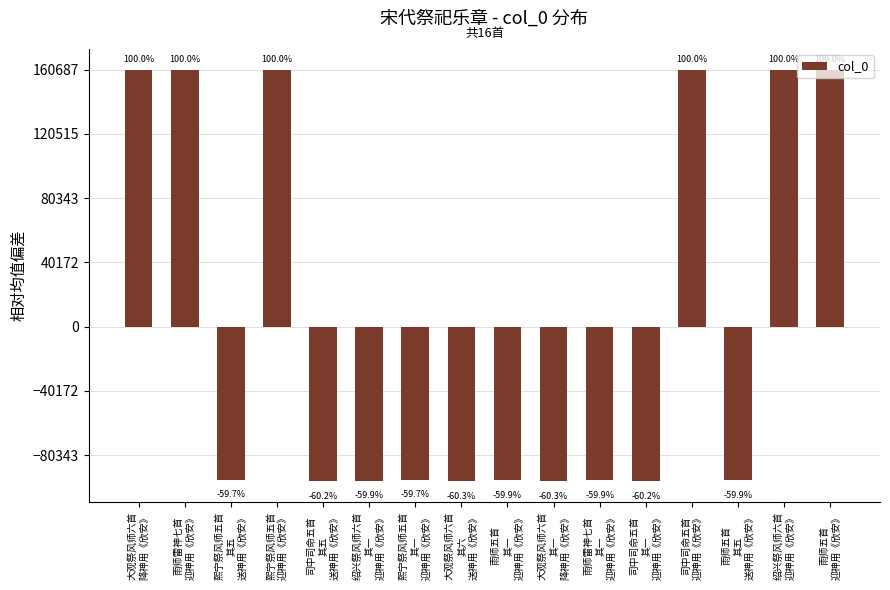

Which has a higher value, 熙宁祭风师五首
其一
迎神用《欣安》 or 雨师雷神七首
其一
迎神用《欣安》?

熙宁祭风师五首
其一
迎神用《欣安》